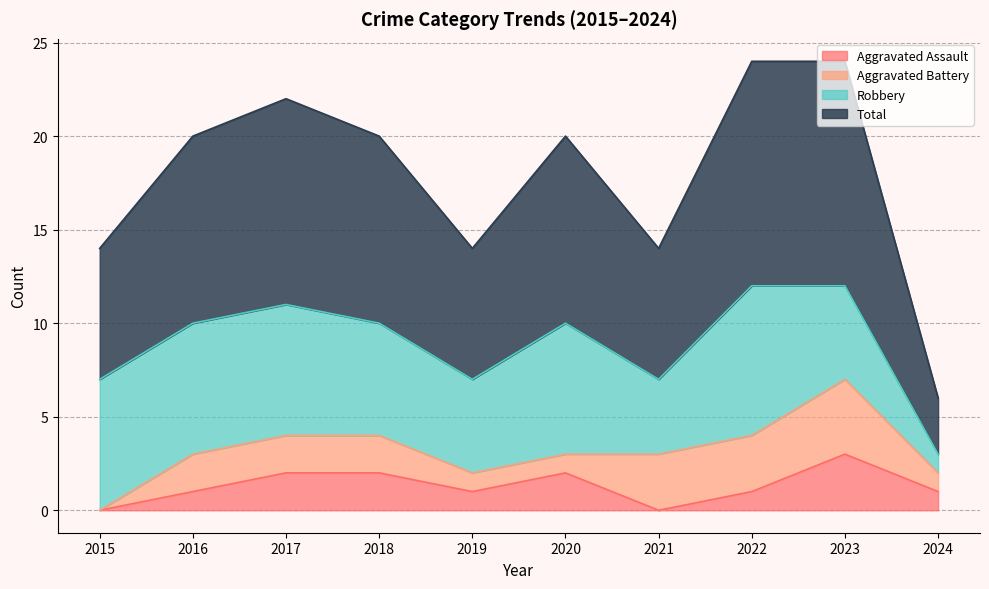

The Aggravated Assault series shows 0 at 2019. True or false?

False